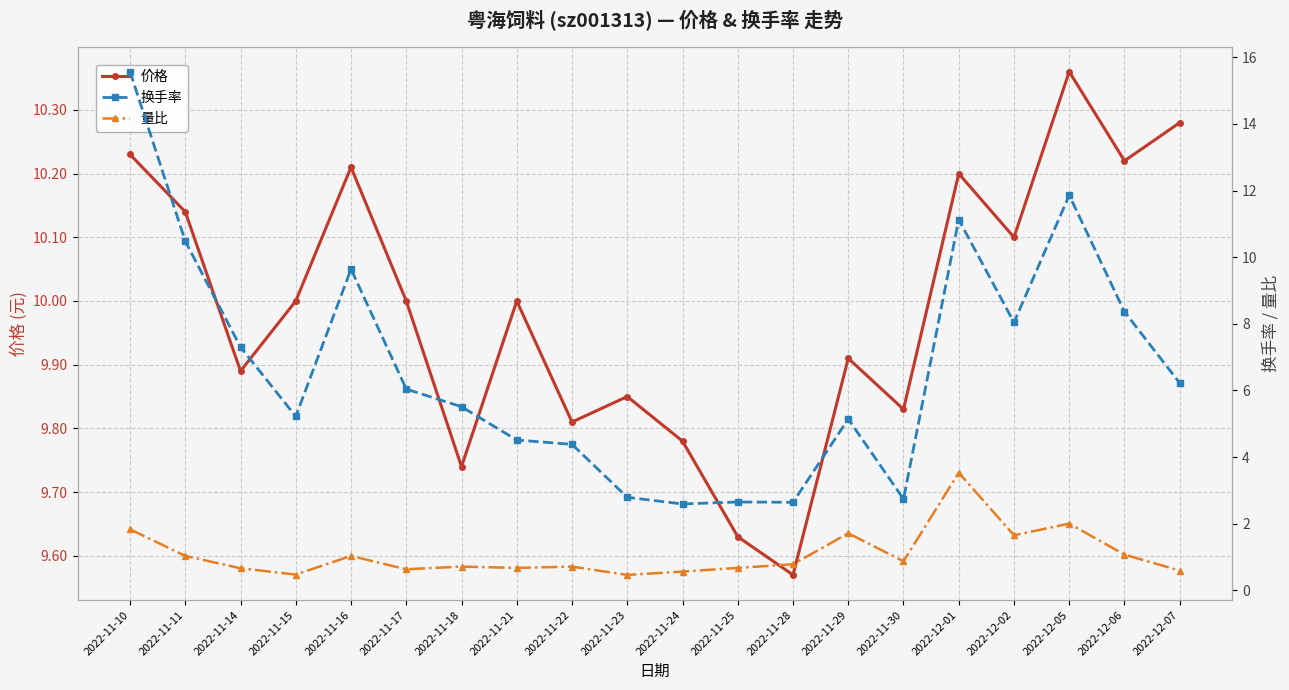

After their last crossing, which series has the higher values: 换手率 or 价格?

价格